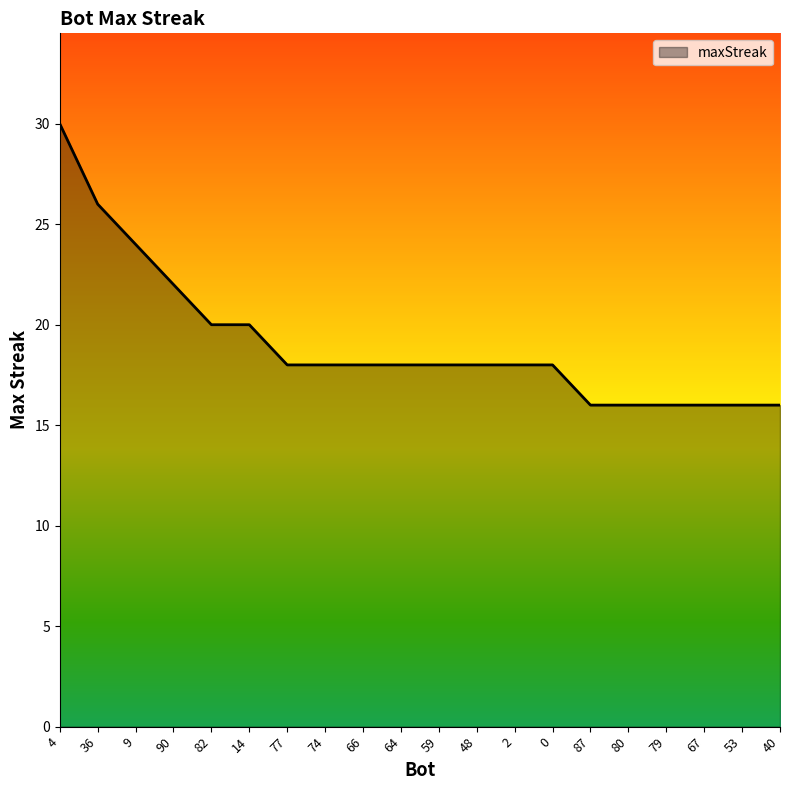

Reading left to right, what are all the values shown in this chart?

30	26	24	22	20	20	18	18	18	18	18	18	18	18	16	16	16	16	16	16